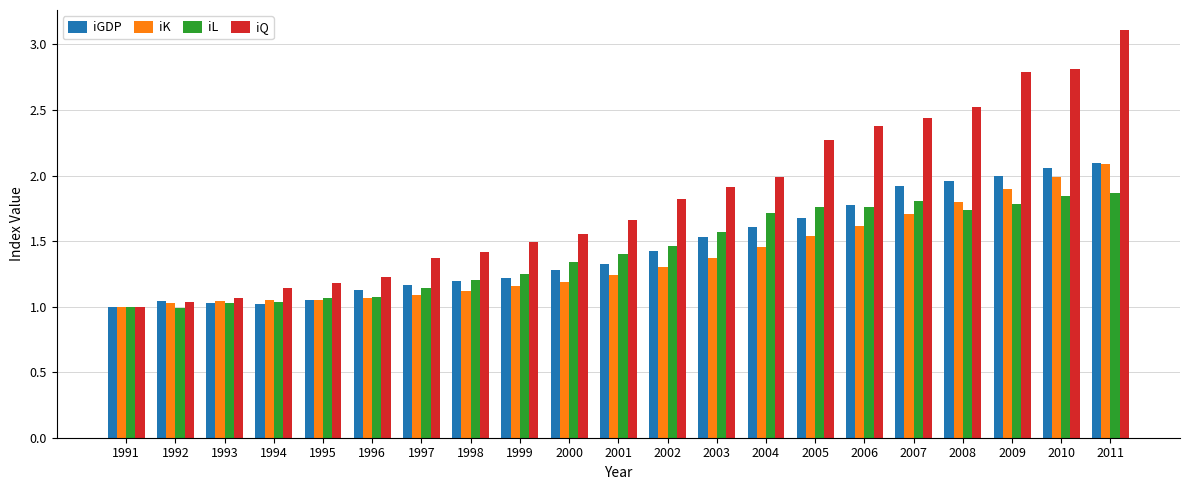

True or false: iGDP has a value of 1.5 at 1993.

False